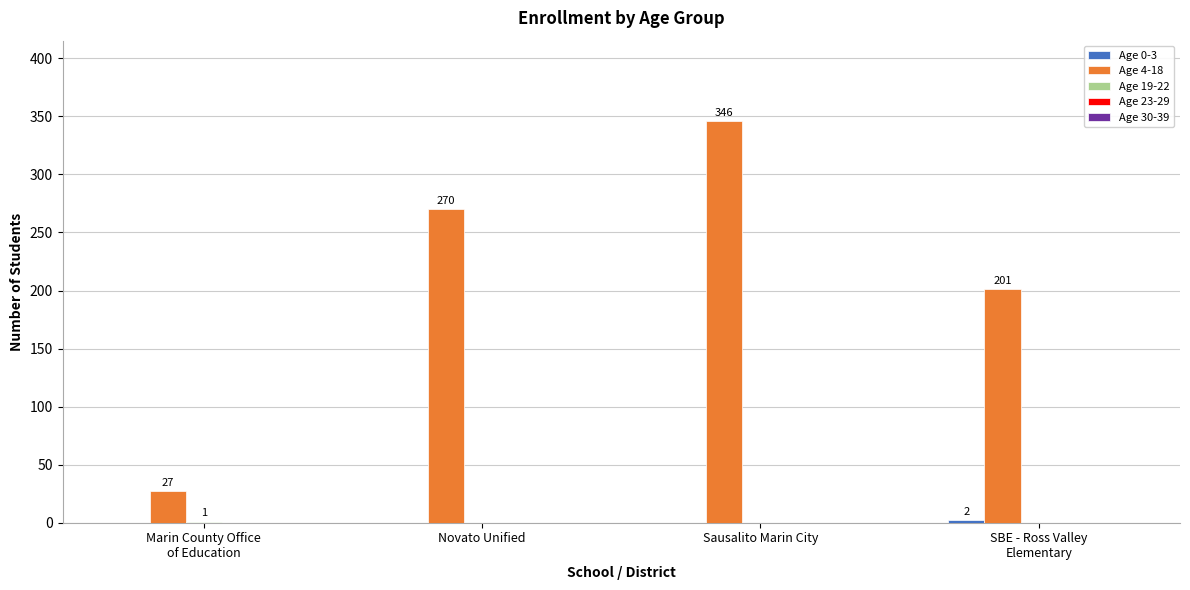

Count the number of data series in this chart.

3